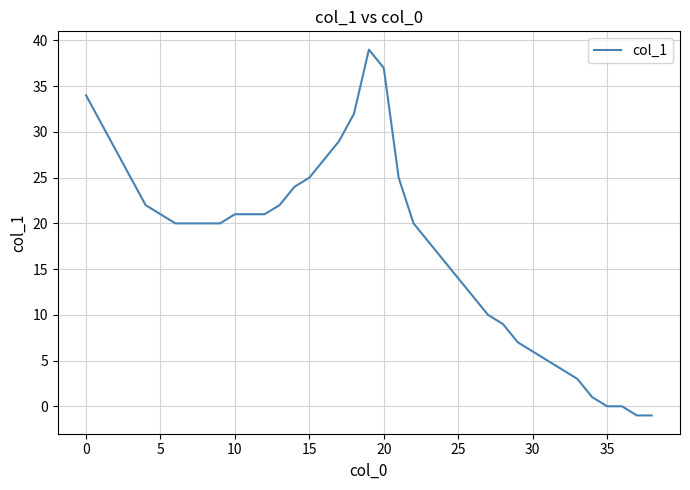

What is the difference between the maximum and minimum values?

40